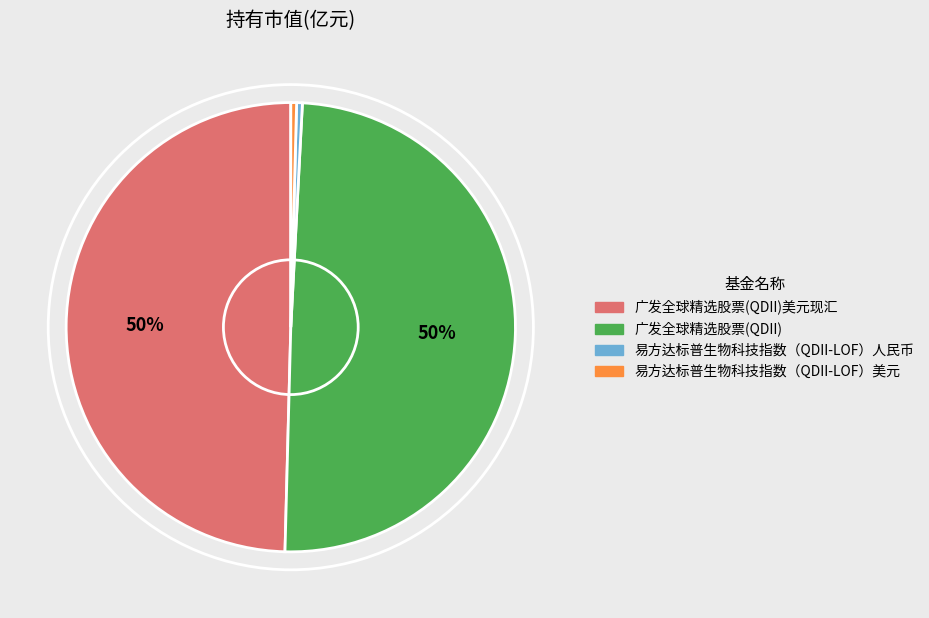

Between 易方达标普生物科技指数（QDII-LOF）美元 and 广发全球精选股票(QDII)美元现汇, which is larger?

广发全球精选股票(QDII)美元现汇